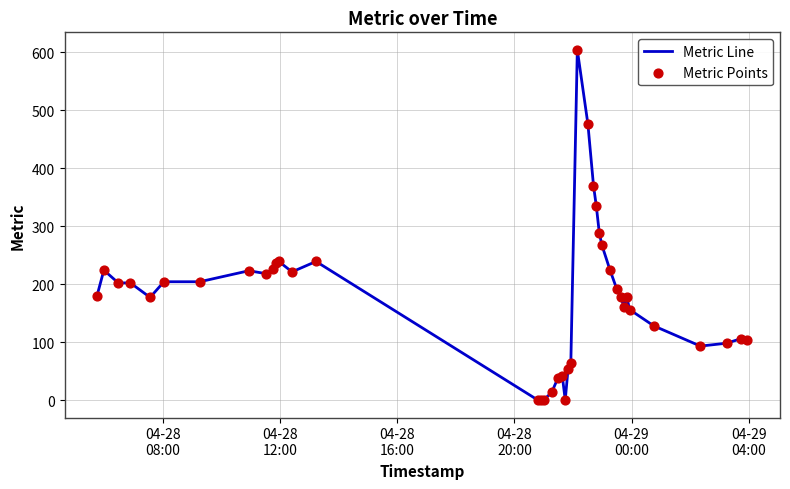

What is the maximum value shown in the chart?

604